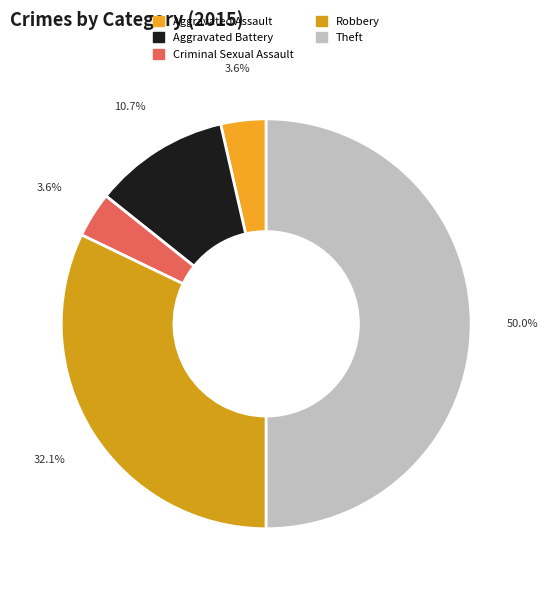

Approximately how many times larger is the value at Aggravated Battery compared to Aggravated Assault?

3.0